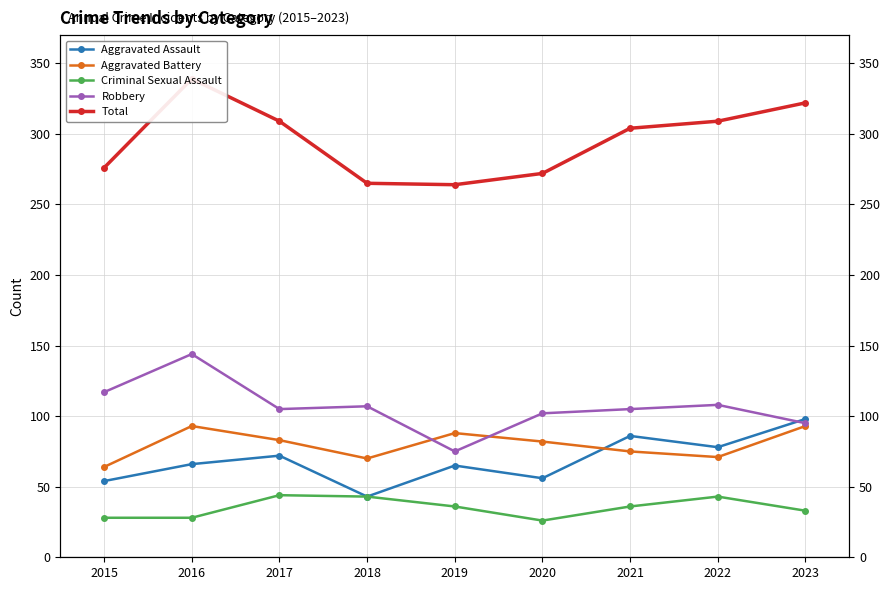

Which series ends up on top after the final intersection of Aggravated Assault and Aggravated Battery?

Aggravated Assault